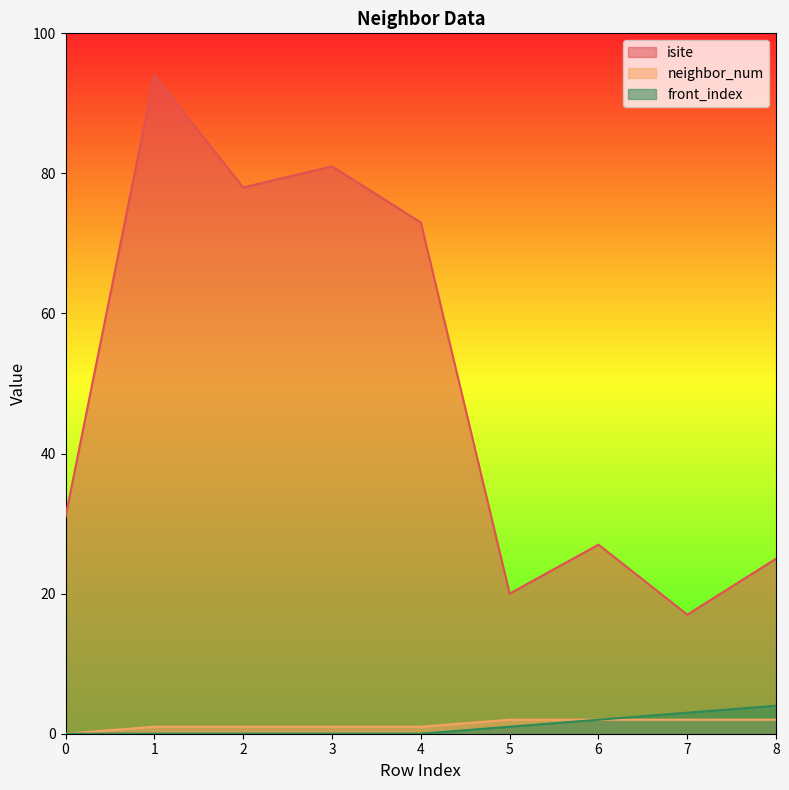

Between 5 and 8, which series saw the biggest shift?

isite